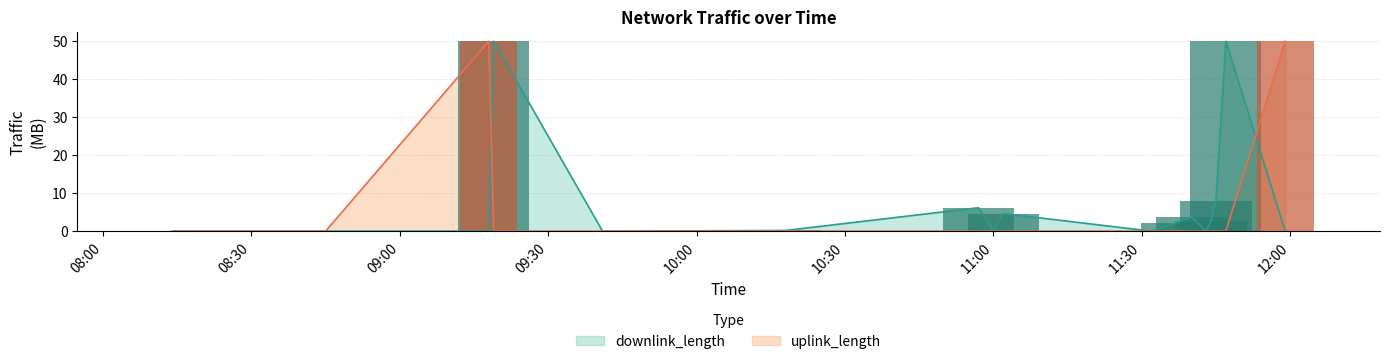

Rank the series by their average value, from lowest to highest.

uplink_length, downlink_length